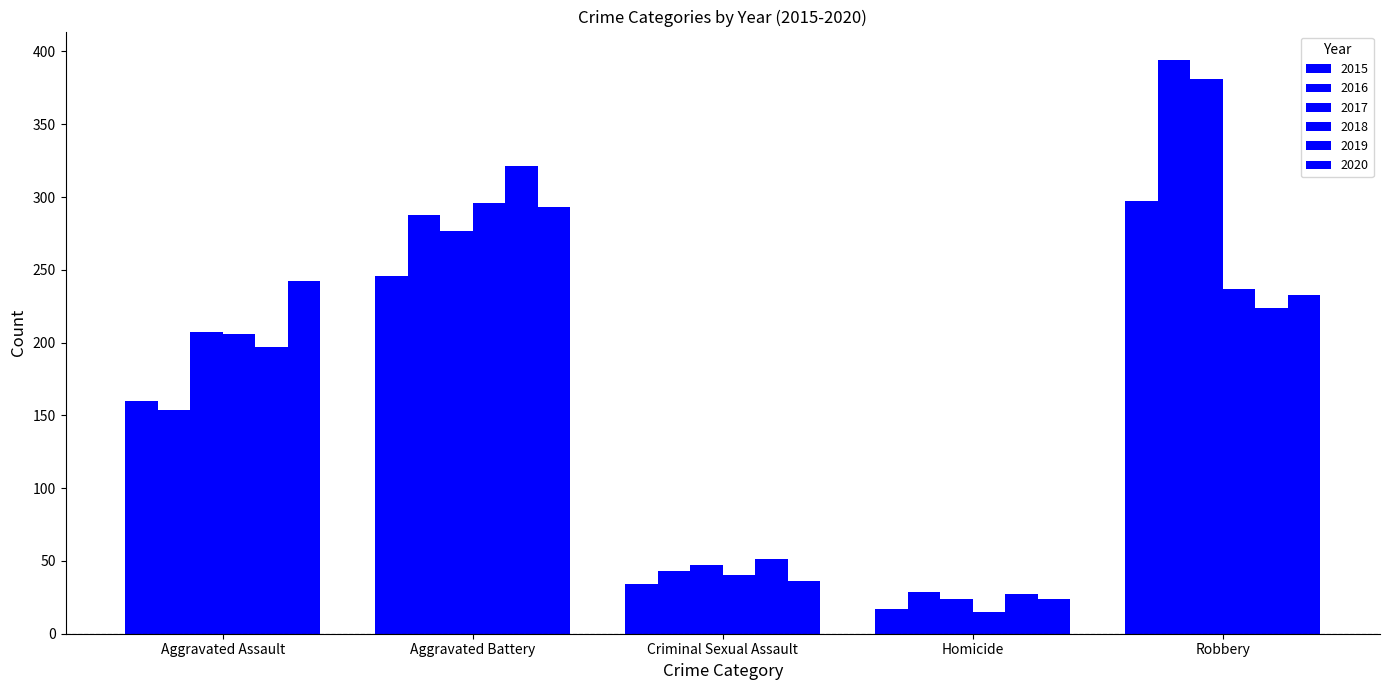

What is the label of the 5th bar from the right?

Aggravated Assault